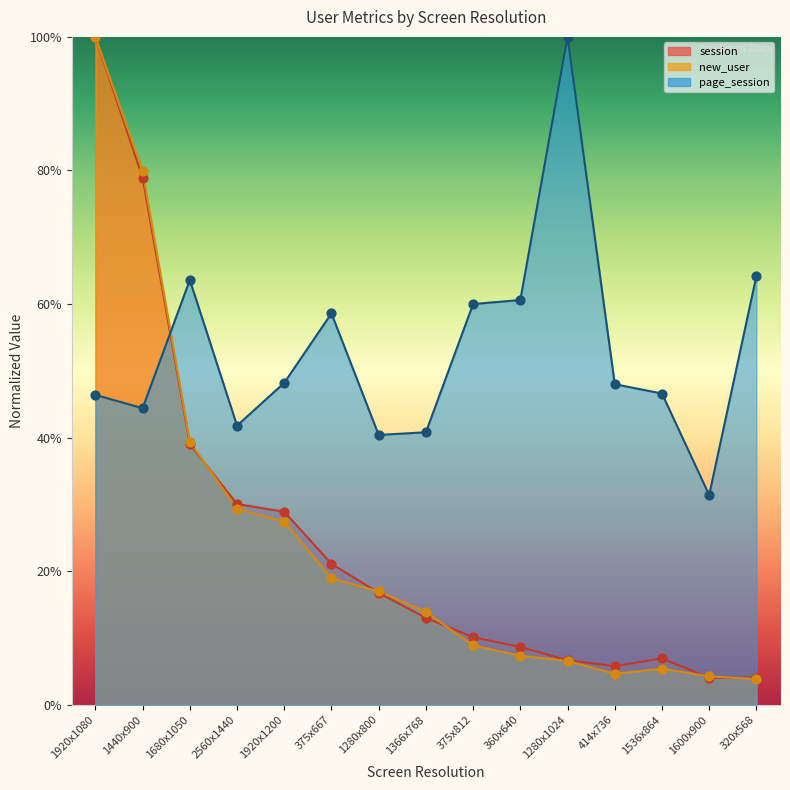

What is the total value across all series at 1280x1024?

113.2